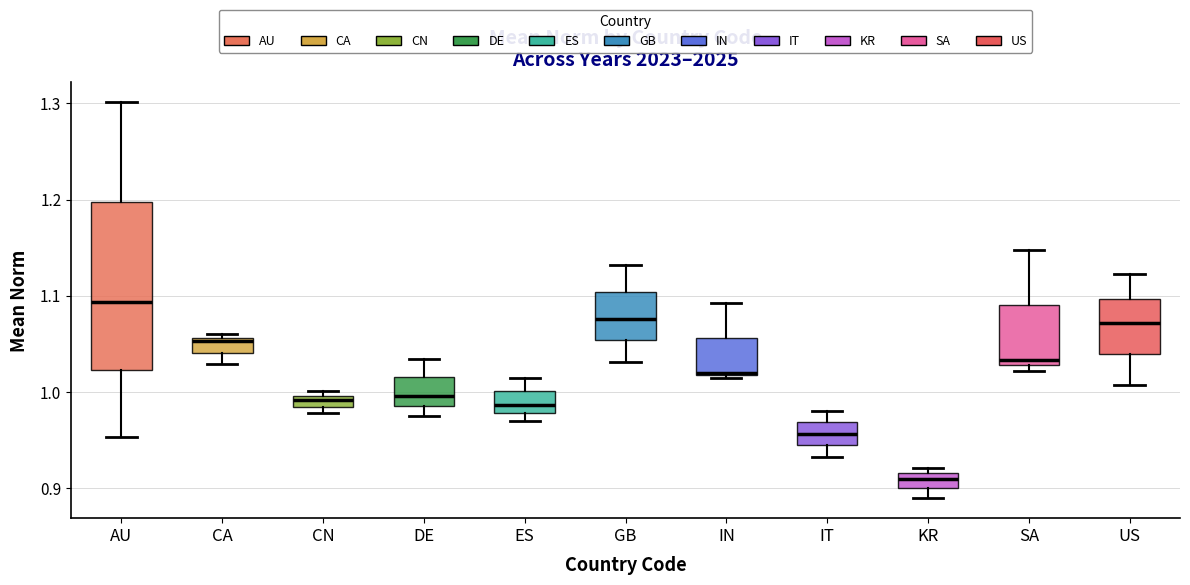

Which box's median line is the highest?

AU